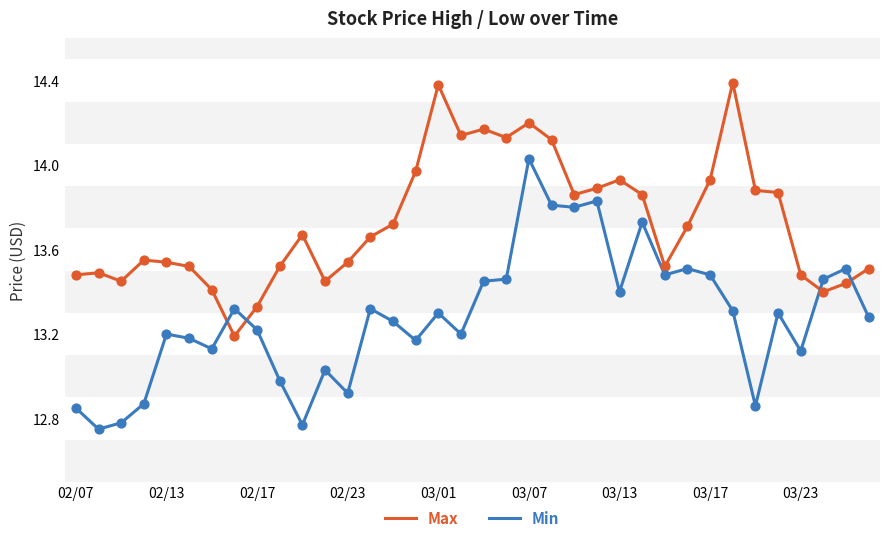

List the series in order of their peak value, lowest first.

Min, Max